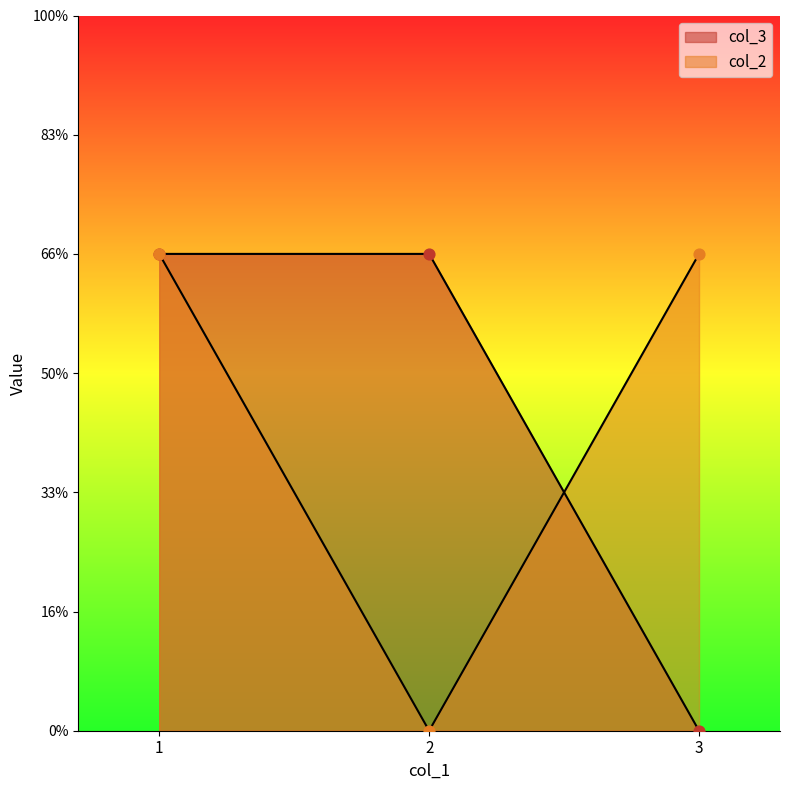

Is the value of col_3 at 3 greater than the value of col_2 at 2?

No